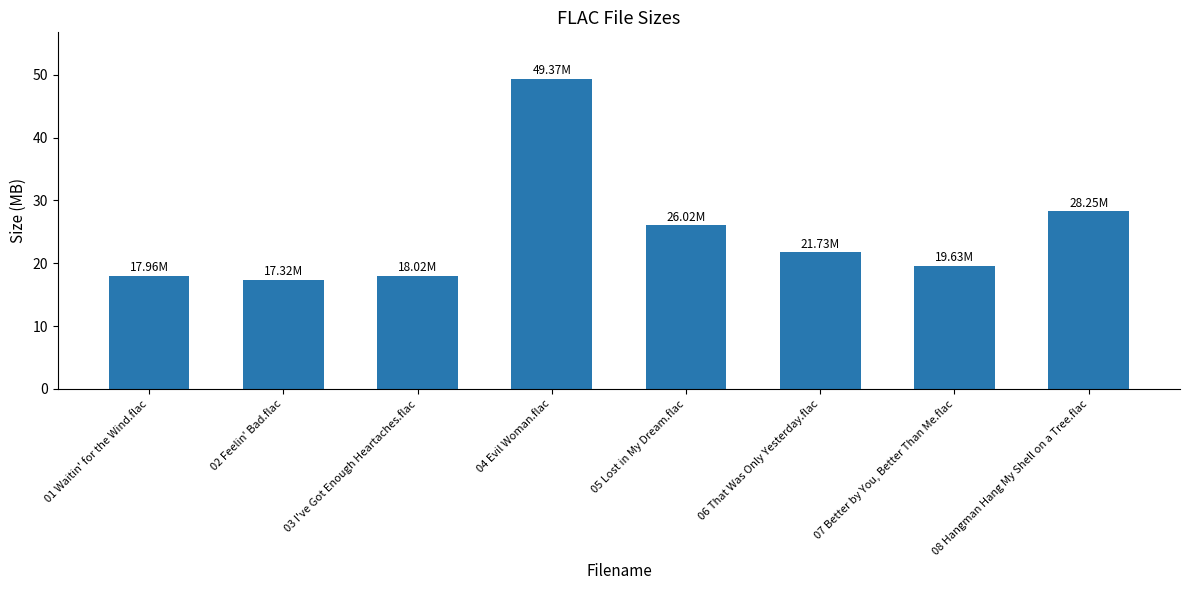

Does the chart contain stacked bars?

No